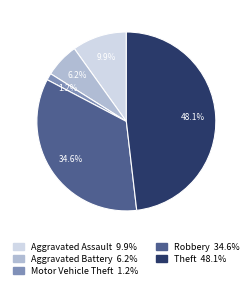

Rank the categories by value from highest to lowest.

Theft, Robbery, Aggravated Assault, Aggravated Battery, Motor Vehicle Theft